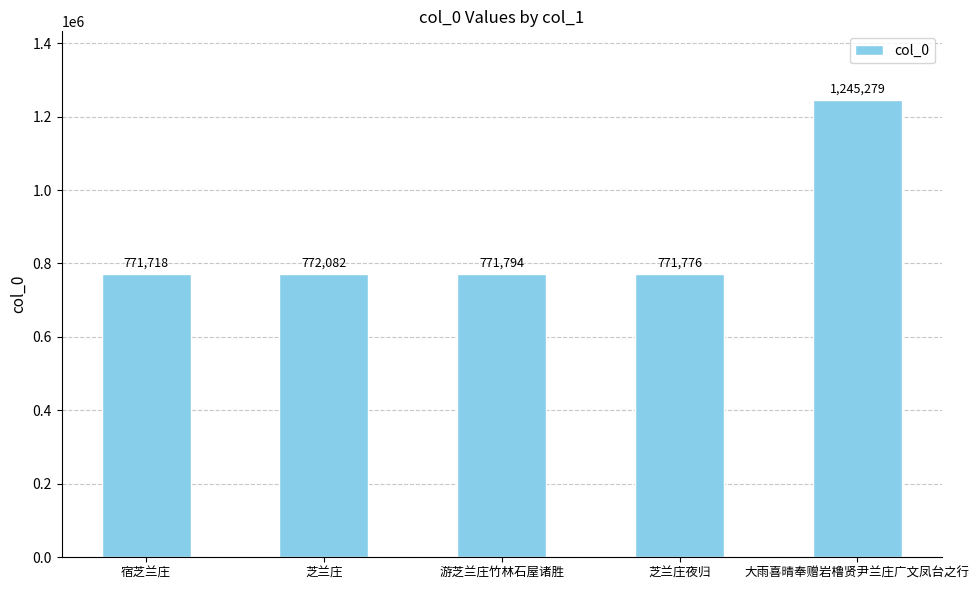

What is the change in value from 宿芝兰庄 to 芝兰庄夜归?

+58